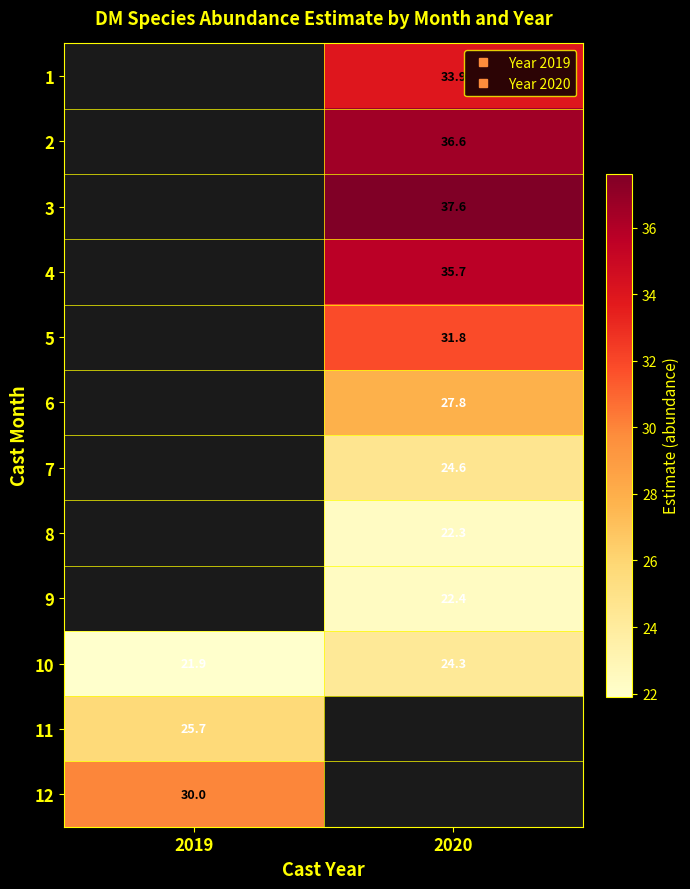

How many distinct data groups are displayed?

12